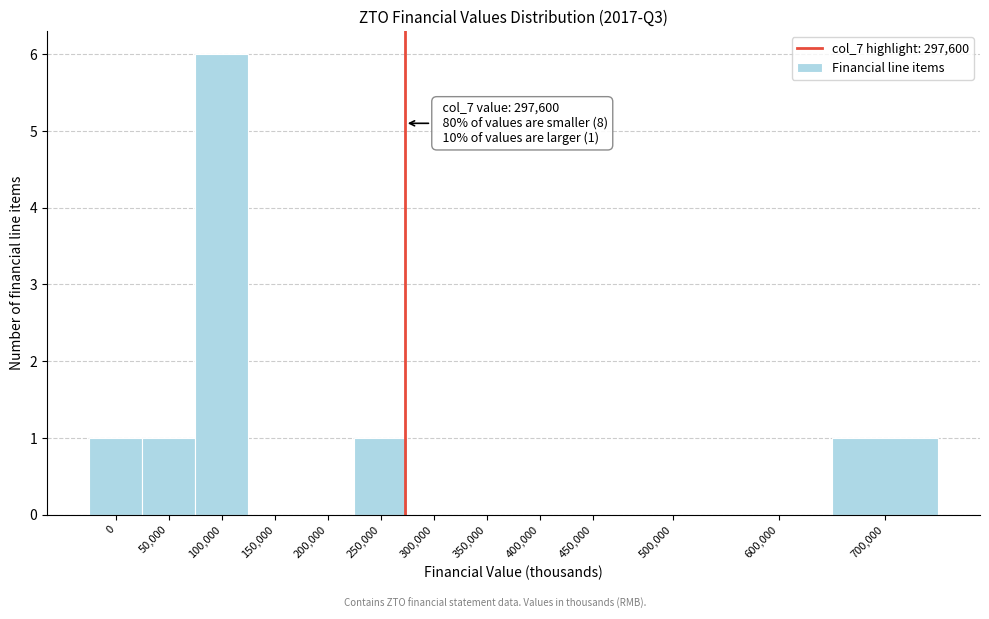

Reading left to right, list all the values displayed in this chart.

0=1	50,000=1	100,000=6	150,000=0	200,000=0	250,000=1	300,000=0	350,000=0	400,000=0	450,000=0	500,000=0	600,000=0	700,000=1